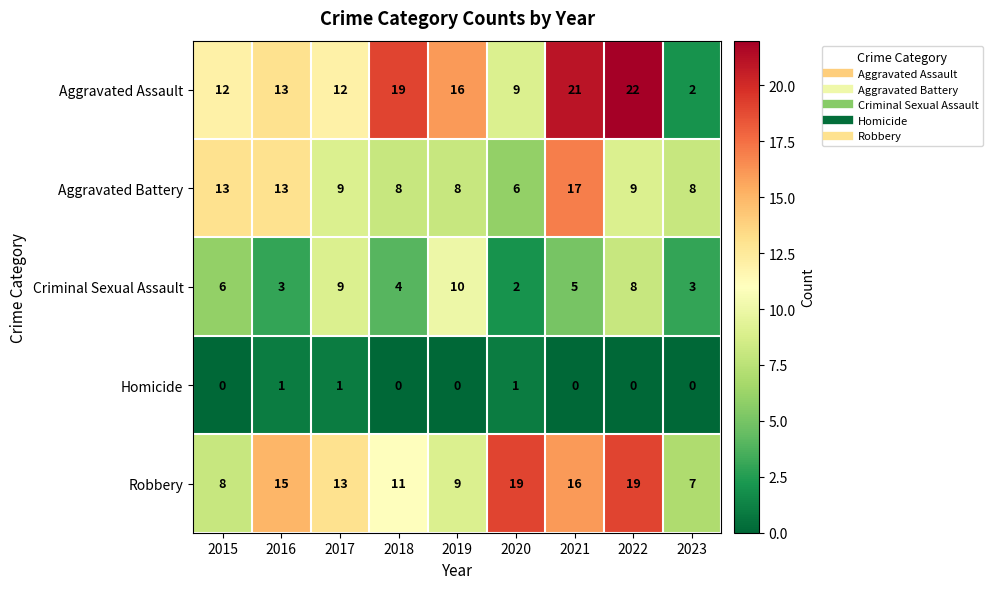

What is the sum of all Aggravated Battery values?

91